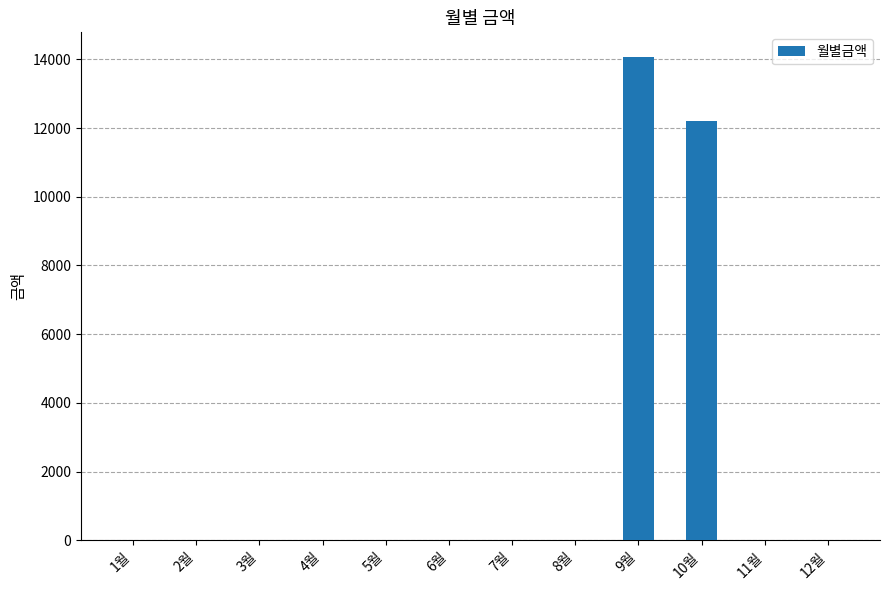

Where is the data nearest to the value 7040?

10월